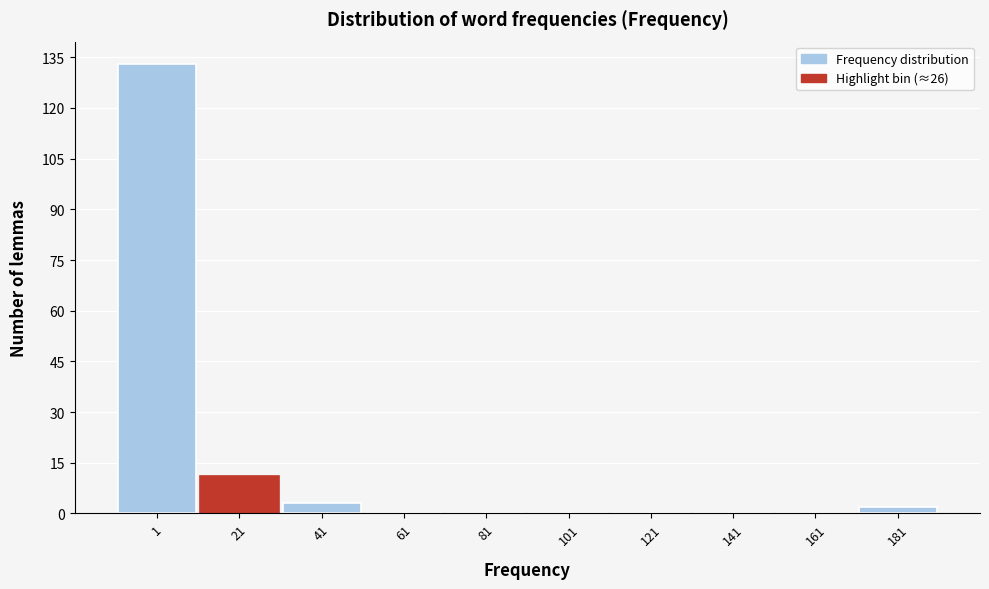

Reading left to right, what are all the values shown in this chart?

1=133	21=11	41=3	61=0	81=0	101=0	121=0	141=0	161=0	181=2